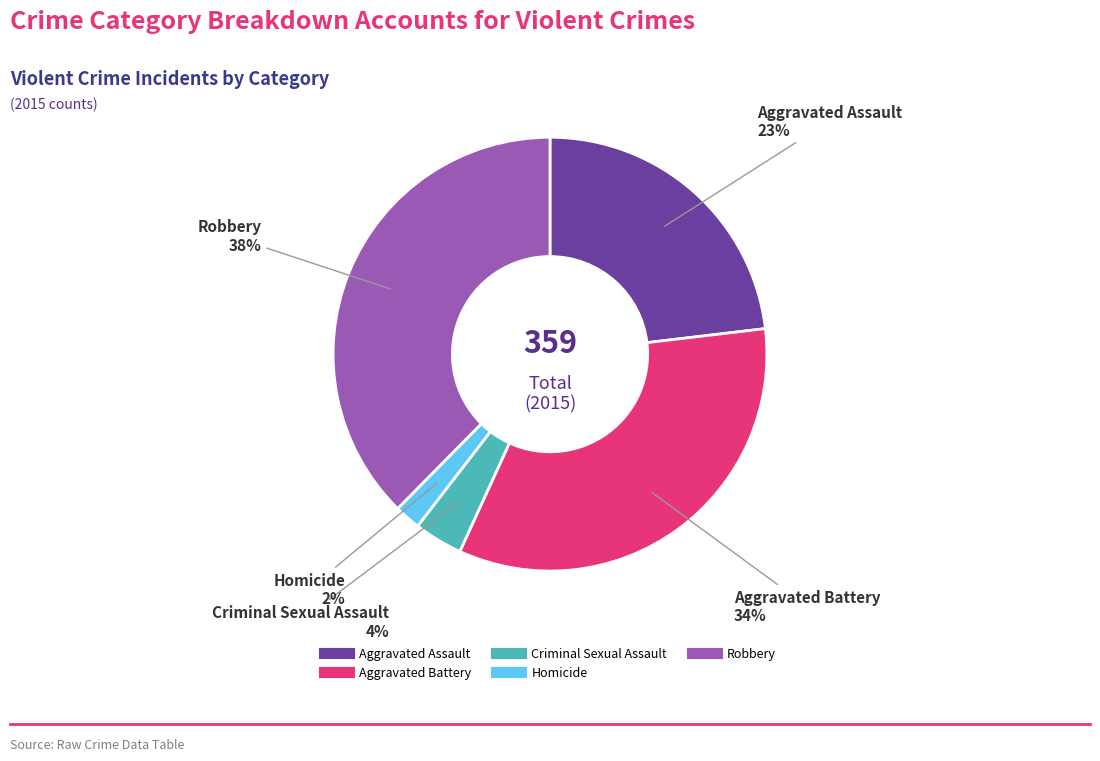

Is the sum of Robbery and Homicide greater than half?

No